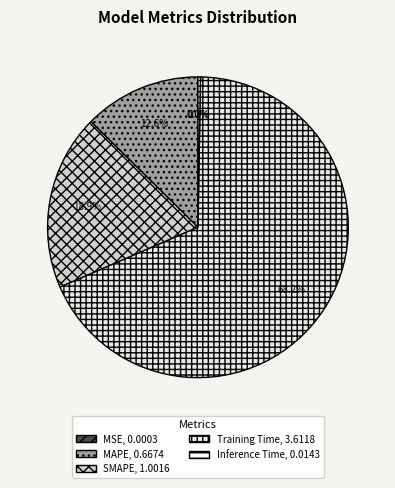

To the nearest percent, what is the average slice percentage?

20%